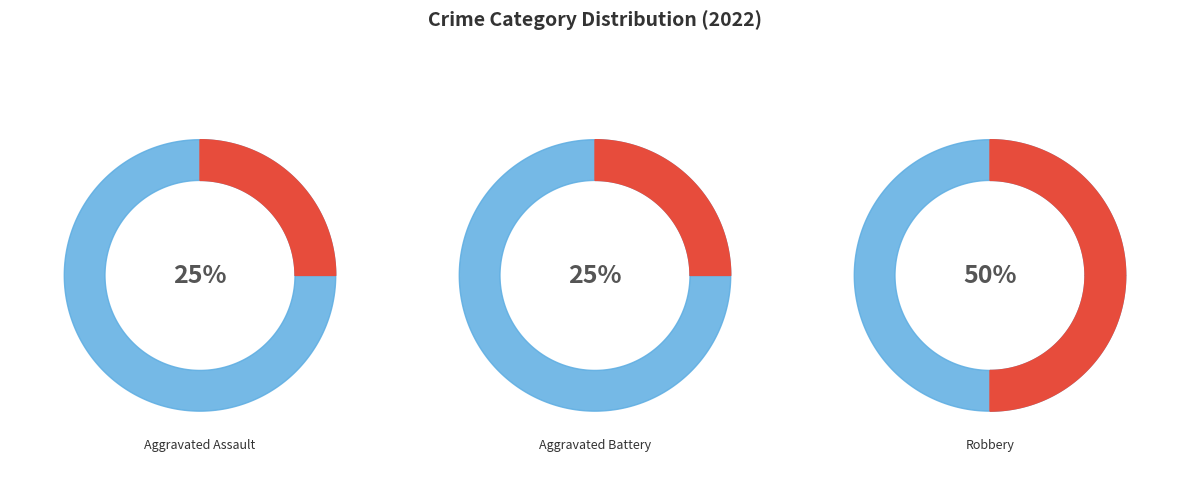

Count the number of slices in the pie.

3